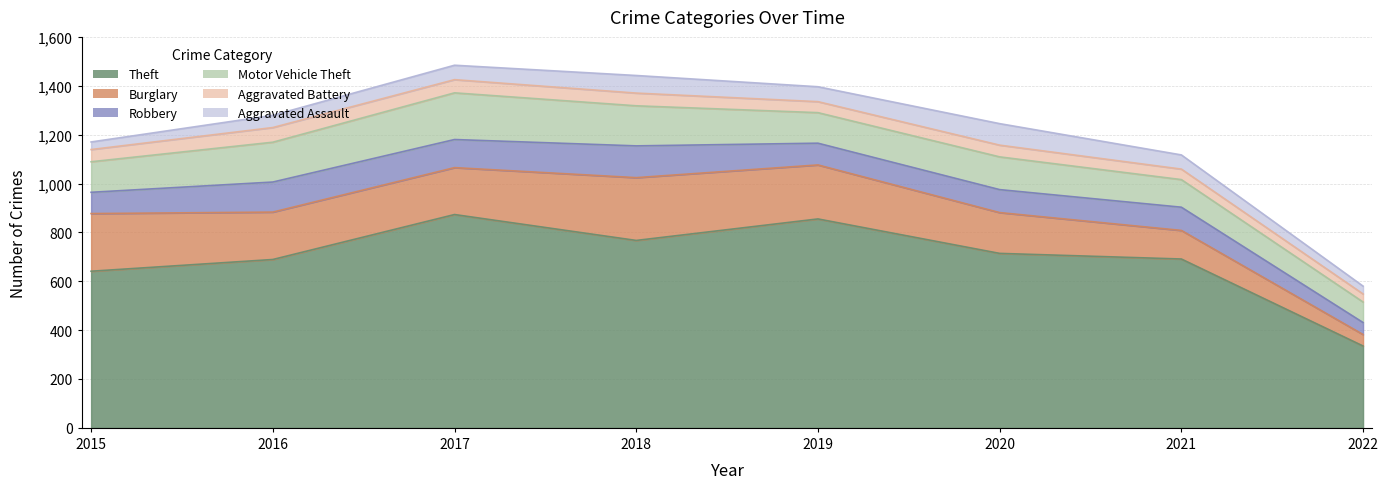

Rank the categories by Aggravated Battery value from lowest to highest.

2022, 2021, 2019, 2020, 2015, 2018, 2017, 2016